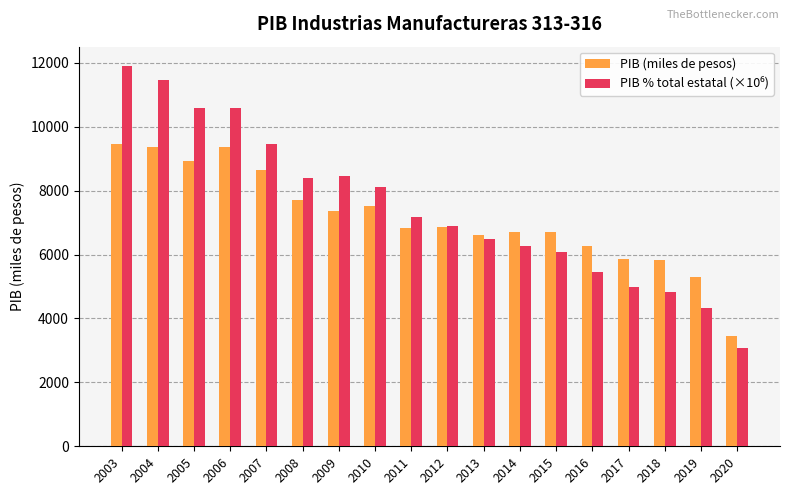

Does the chart contain any negative values?

No